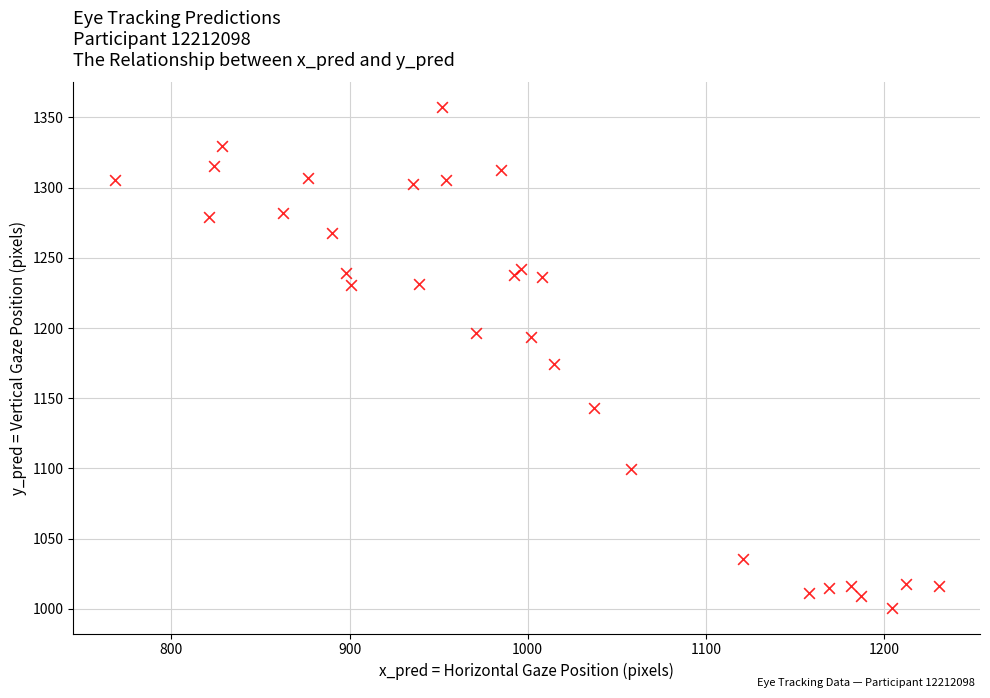

What is the range of X values (max minus min)?

462.4